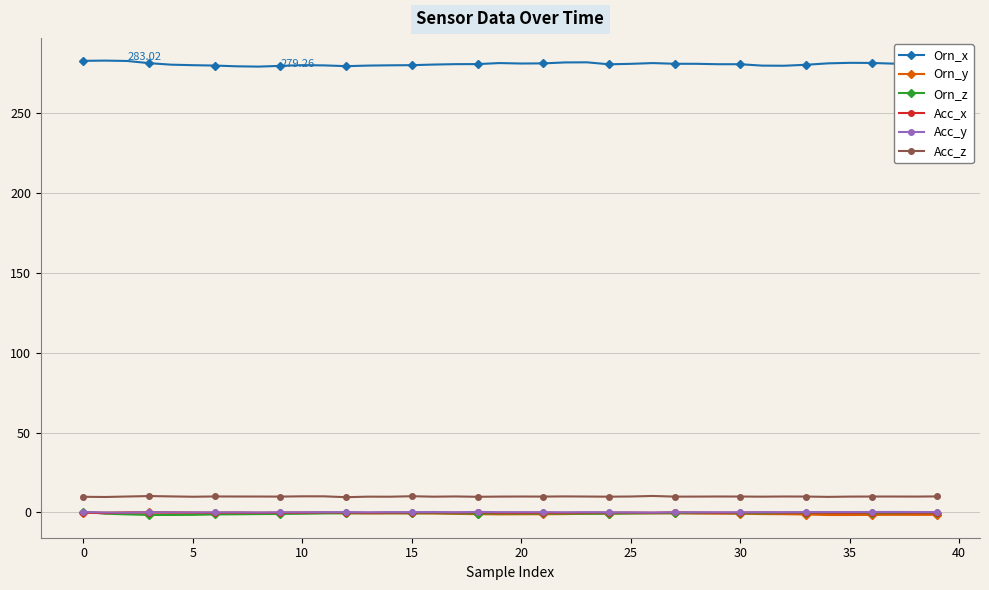

Which series has the largest total across all categories?

Orn_x